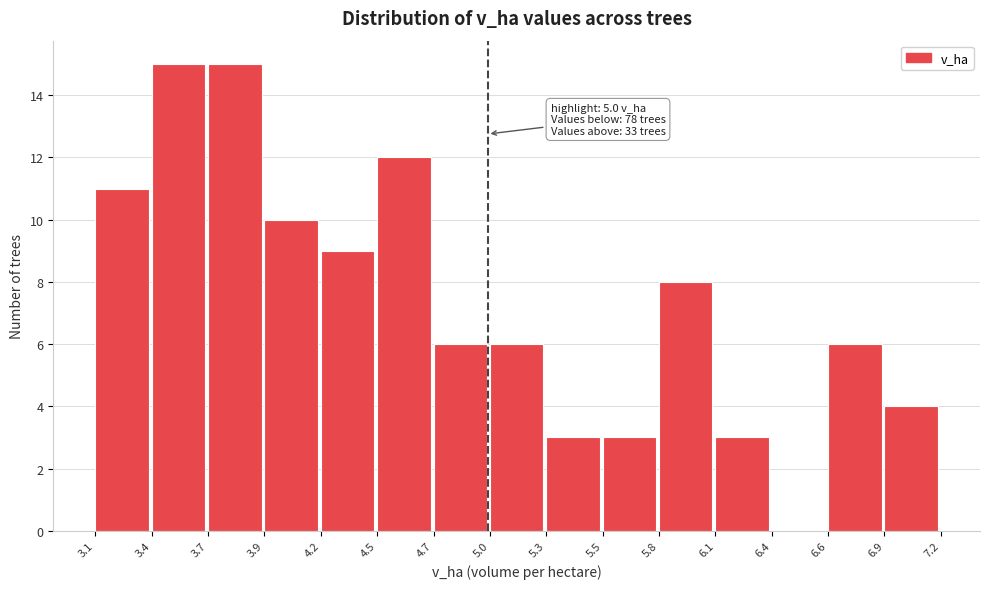

Reading left to right, extract all data points from this chart.

3.1=11	3.4=15	3.7=15	3.9=10	4.2=9	4.5=12	4.7=6	5.0=6	5.3=3	5.5=3	5.8=8	6.1=3	6.4=0	6.6=6	6.9=4